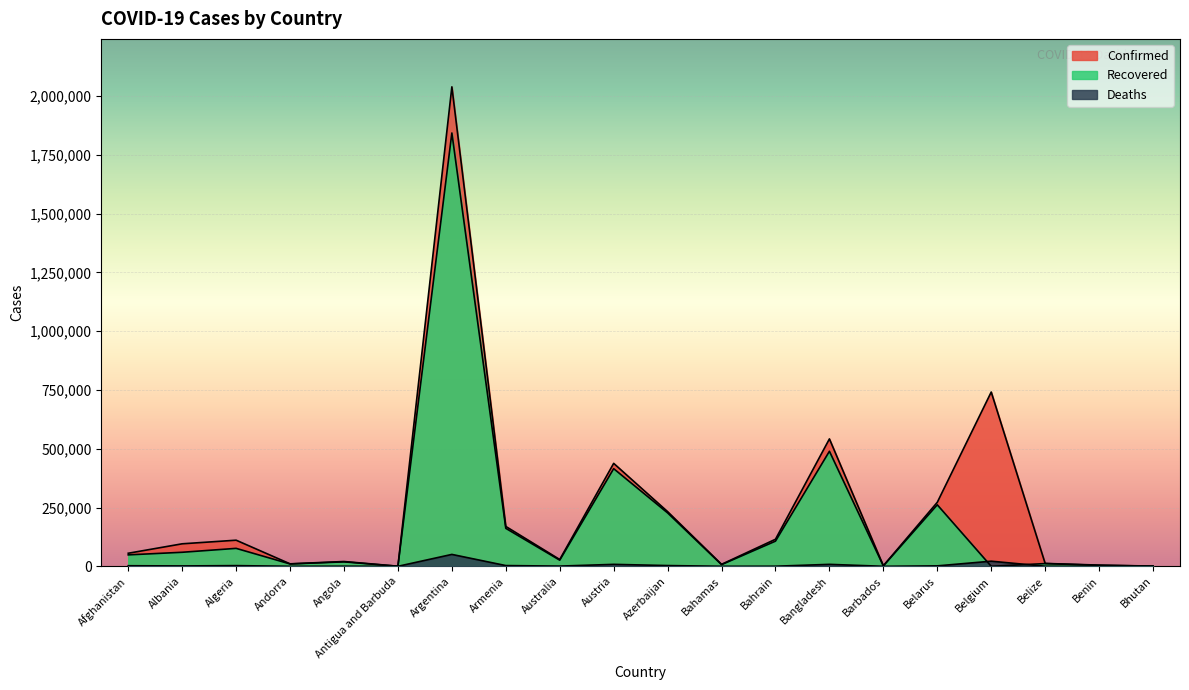

What is the maximum value for Confirmed?

2039124